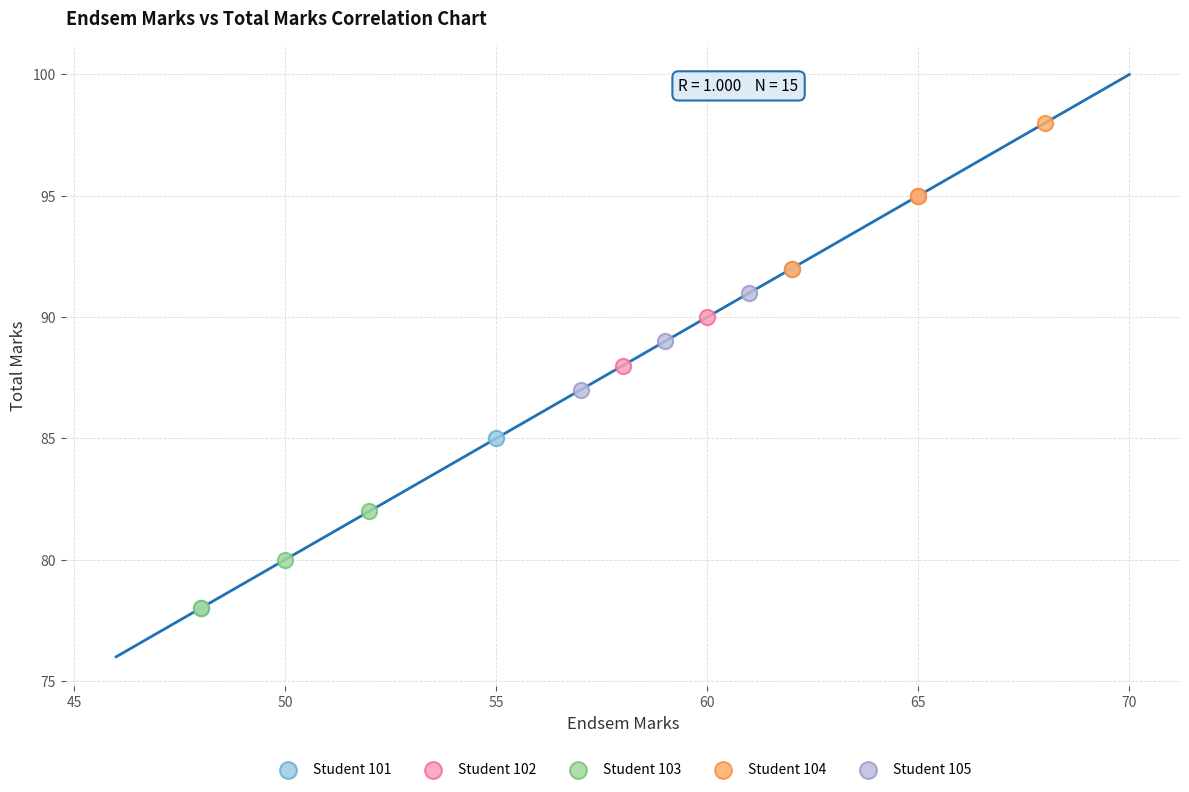

Which series has the largest Y range (max minus min)?

Student 101